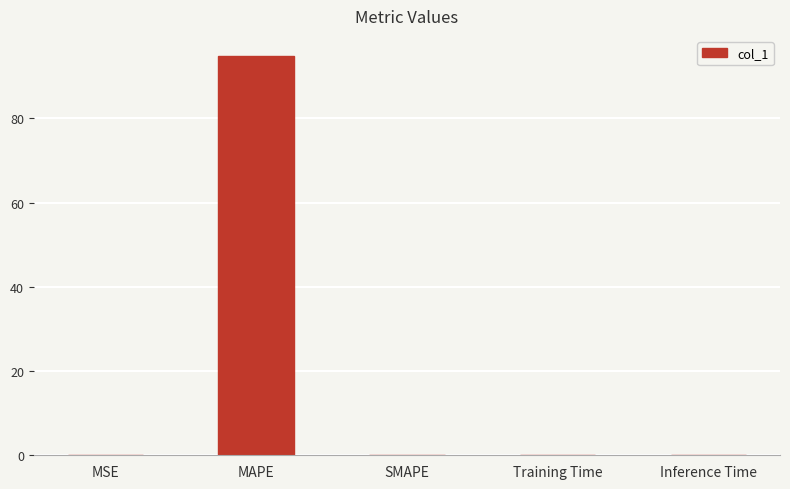

What is the greatest value displayed?

94.8